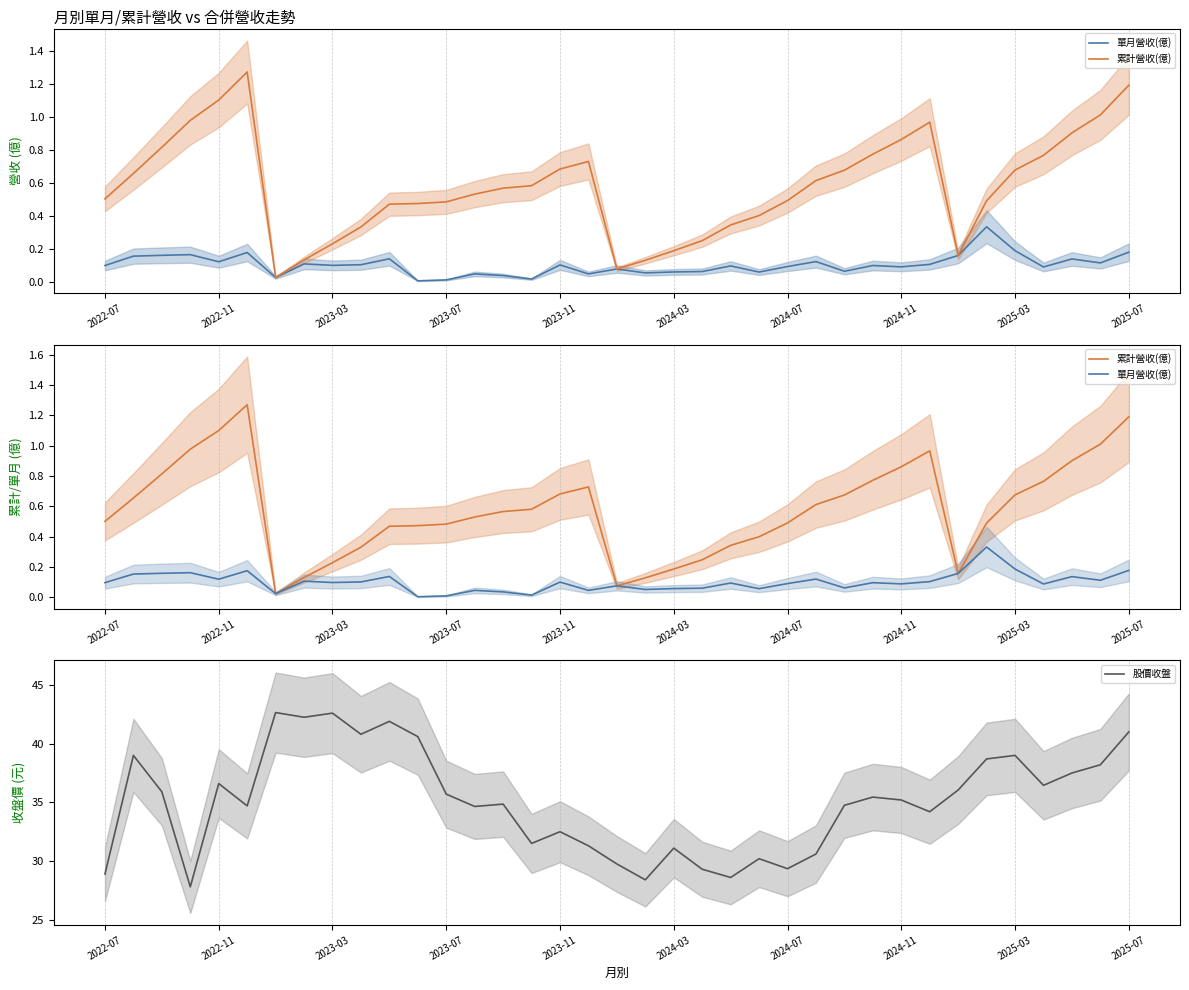

True or false: 股價收盤 has a value of 17.5 at 2022-07.

False